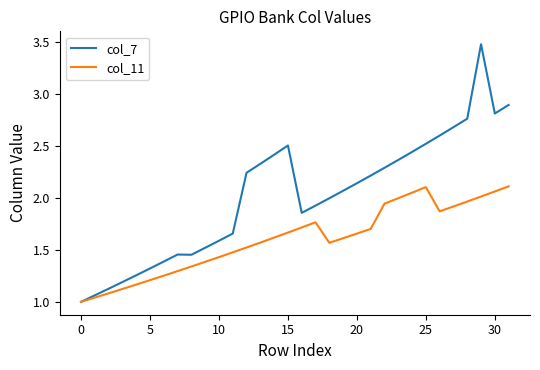

Which series has the widest spread of values?

col_7